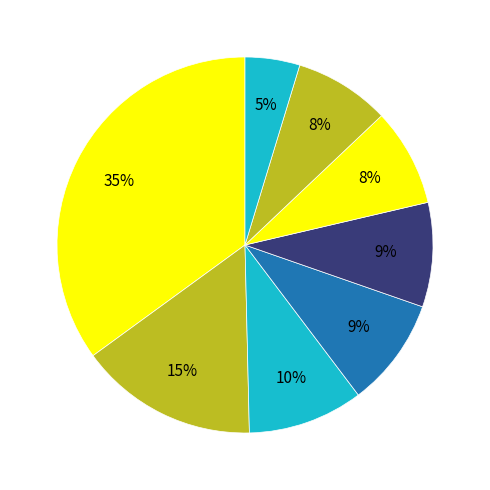

To the nearest percent, what is the average slice percentage?

12%